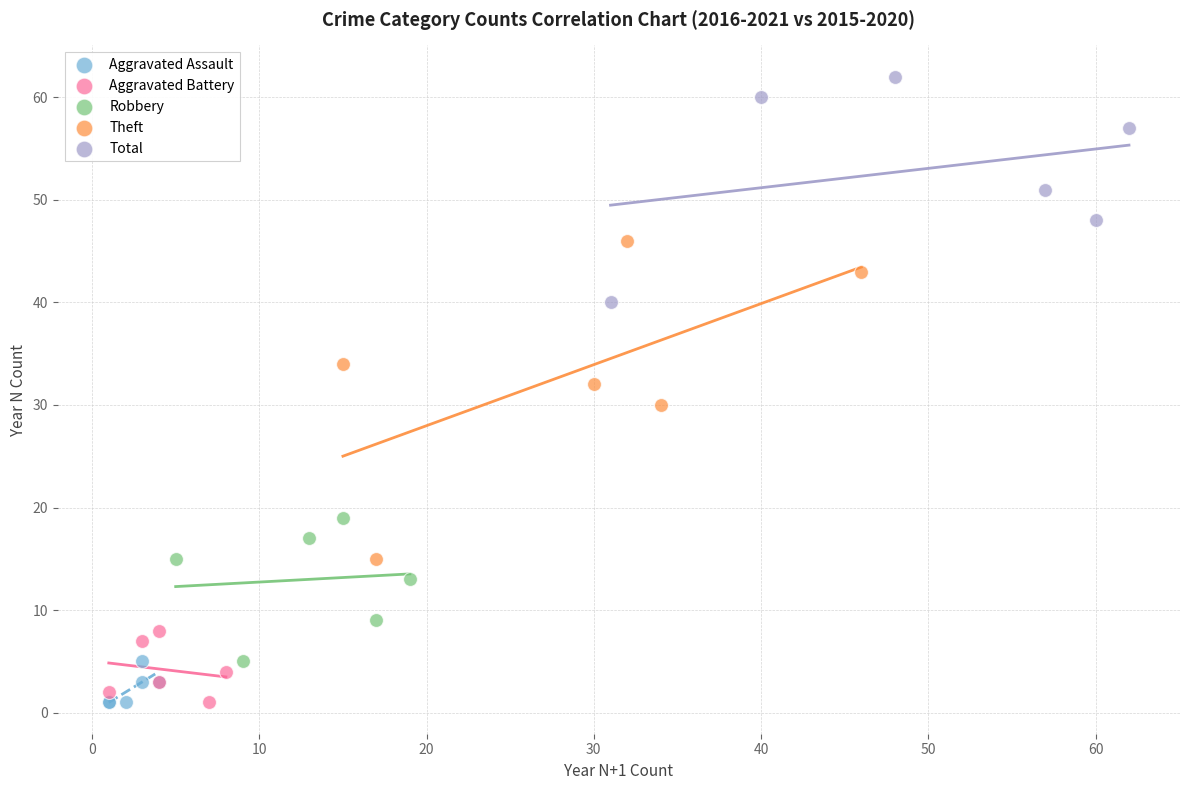

Which series has the widest spread of Y values?

Theft